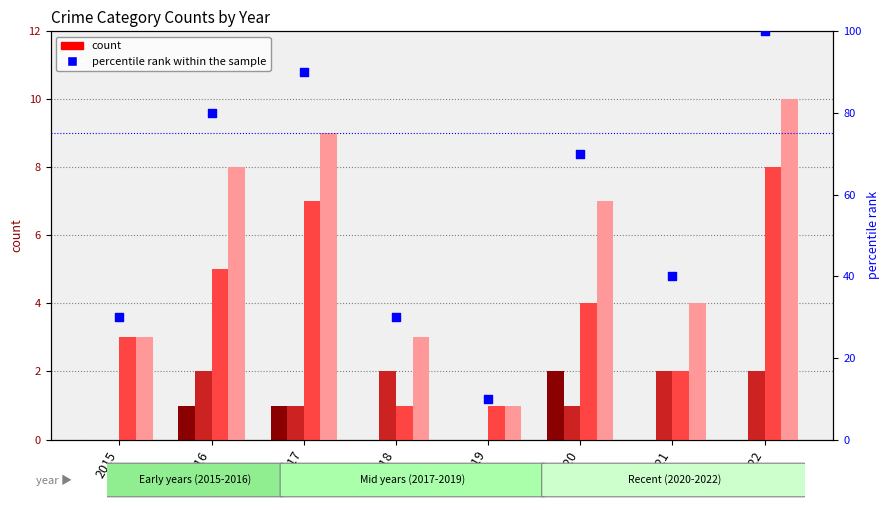

What is the total value across all series at 2018?

36